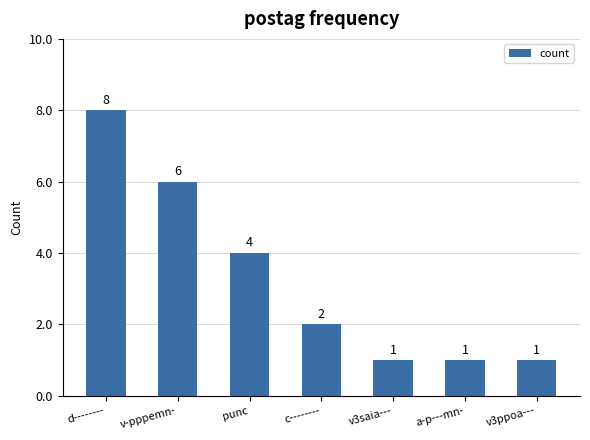

Reading right to left, list all the values displayed in this chart.

1	1	1	2	4	6	8